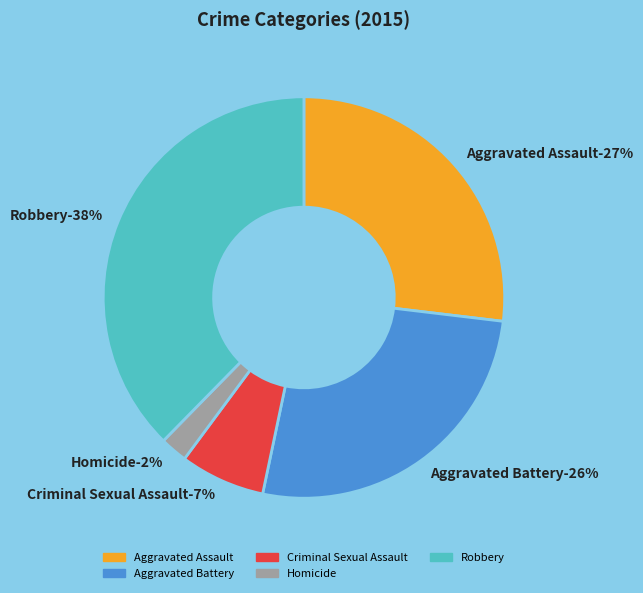

How many slices are in this pie chart?

5